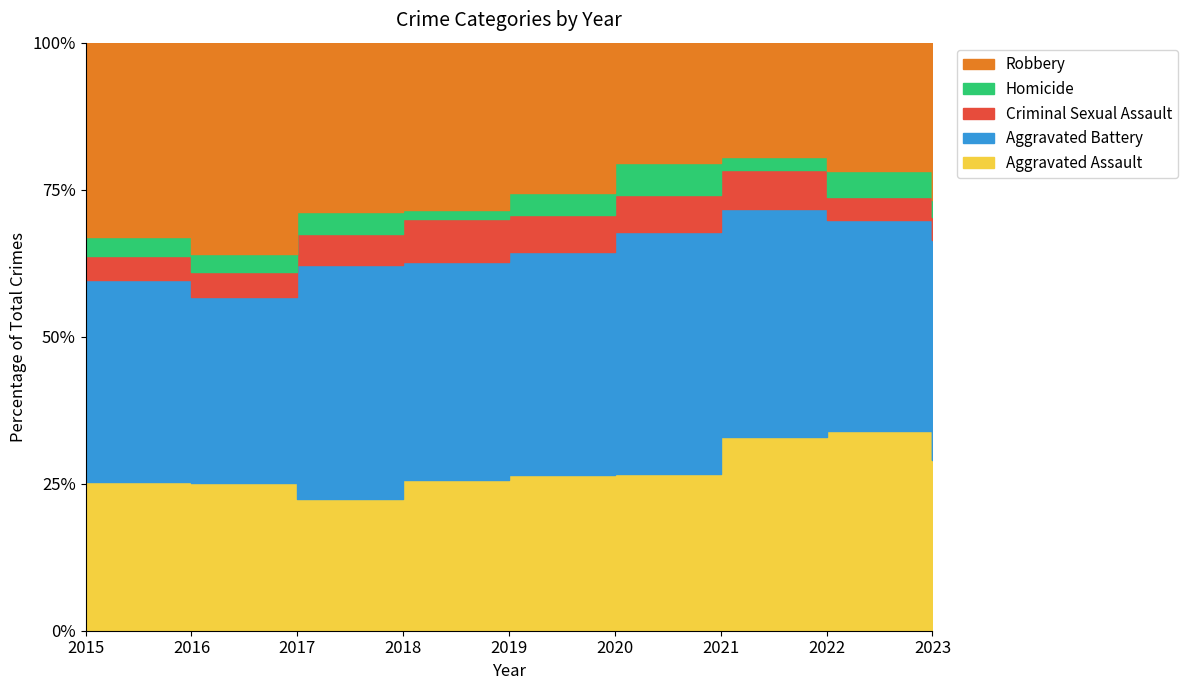

Where does the Robbery series first go above 124?

2015